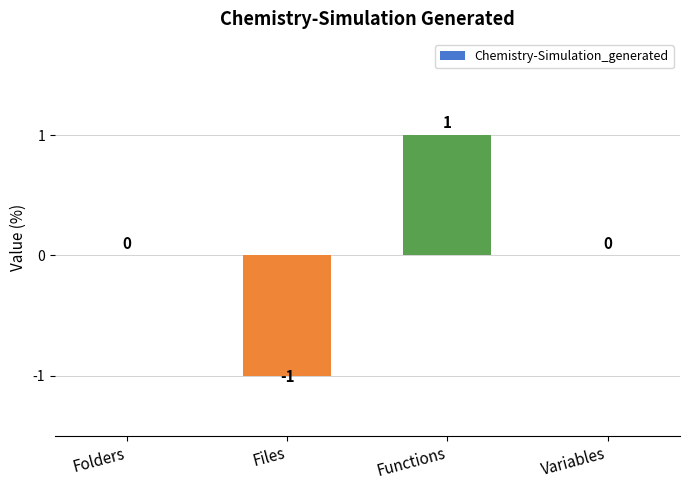

Reading left to right, what are all the values shown in this chart?

0	-1	1	0